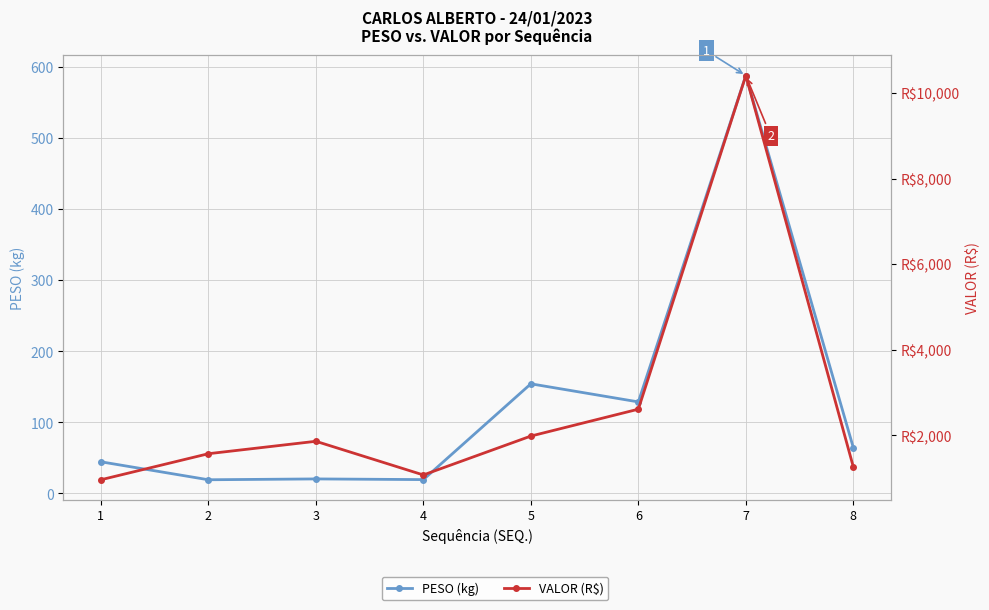

What is the average value of the PESO (kg) series?

129.8